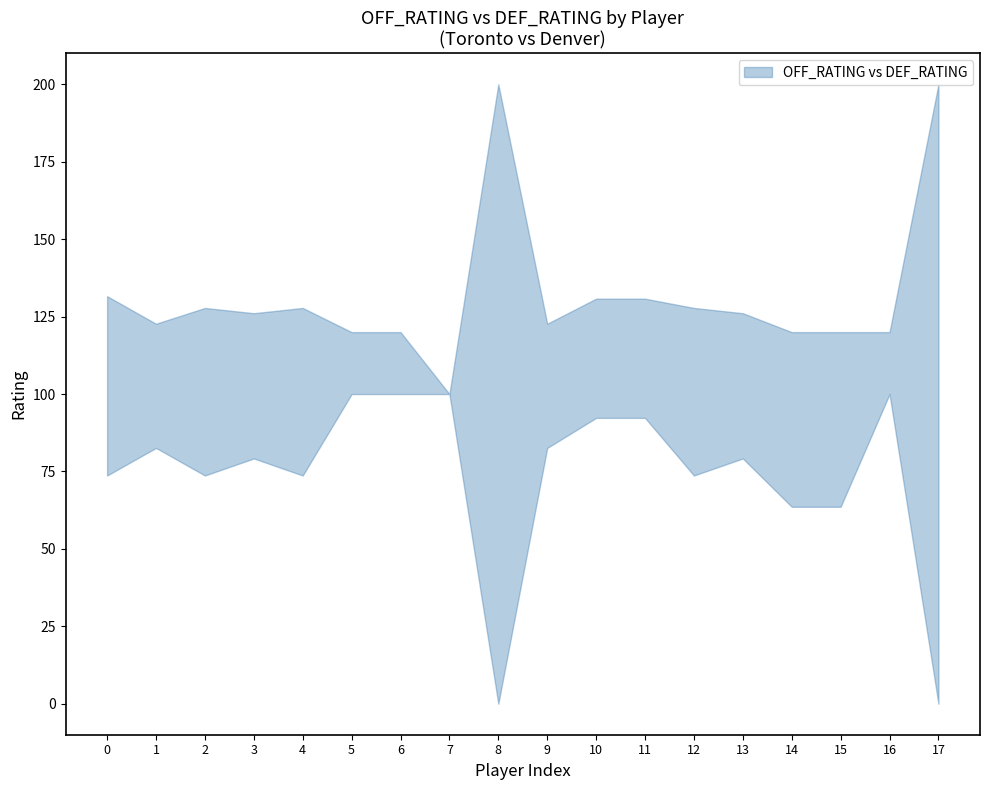

What is the difference between the highest and lowest values at Jakob Poeltl?

20.0